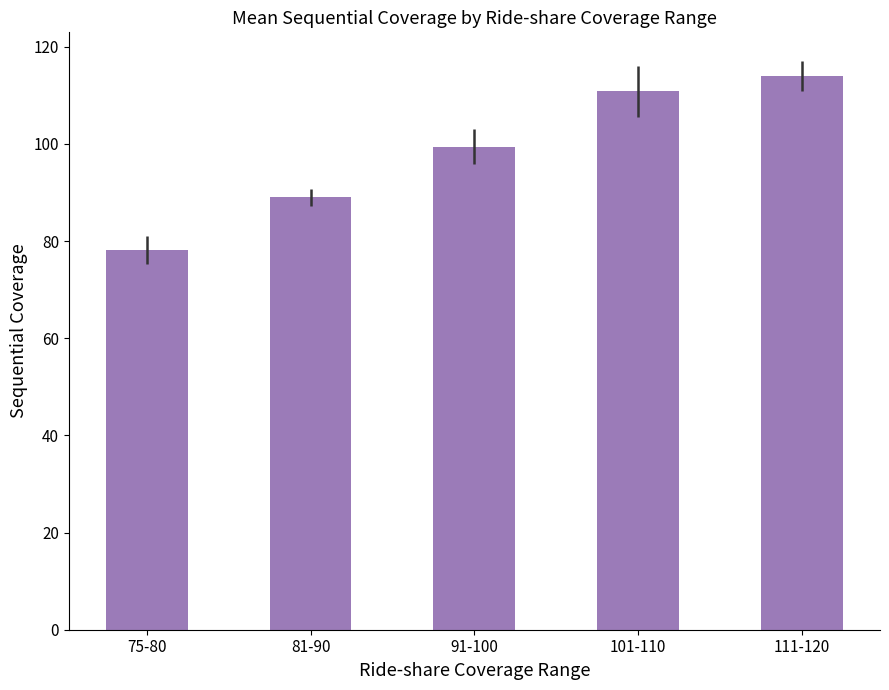

What is the label of the 1st bar from the left?

75-80